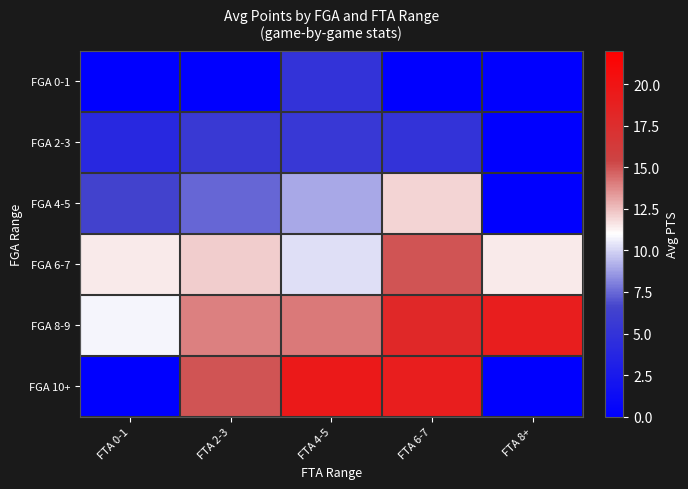

At which category is the sum across all series the highest?

FTA 6-7